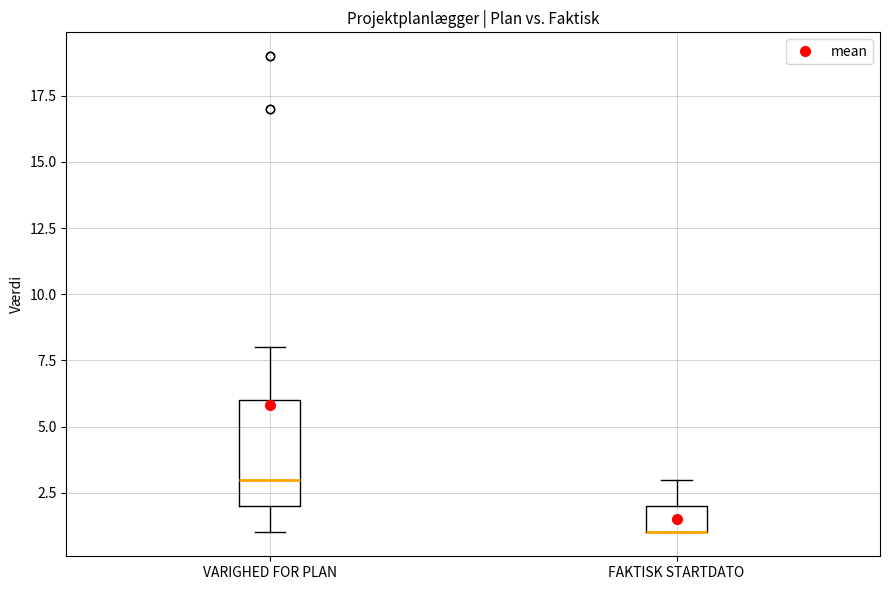

Reading left to right, transcribe this box plot: for each box, give where its median line is, the range the box spans, and where its two whiskers end, as read against the y-axis. The values are not printed on the chart, so give them approximately, as read against the axis.

VARIGHED FOR PLAN: median 3, box 2 to 6, whiskers 1 to 8
FAKTISK STARTDATO: median 1 (drawn on the box's lower edge), box 1 to 2, whiskers 1 to 3